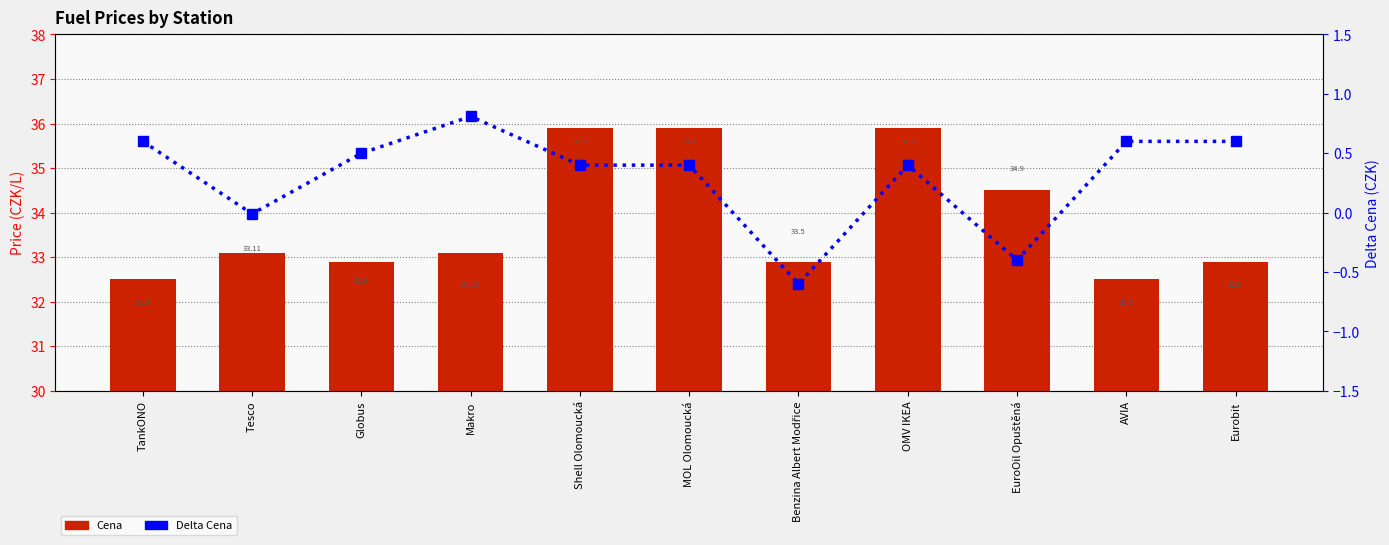

At how many categories does at least one series exceed 12?

11